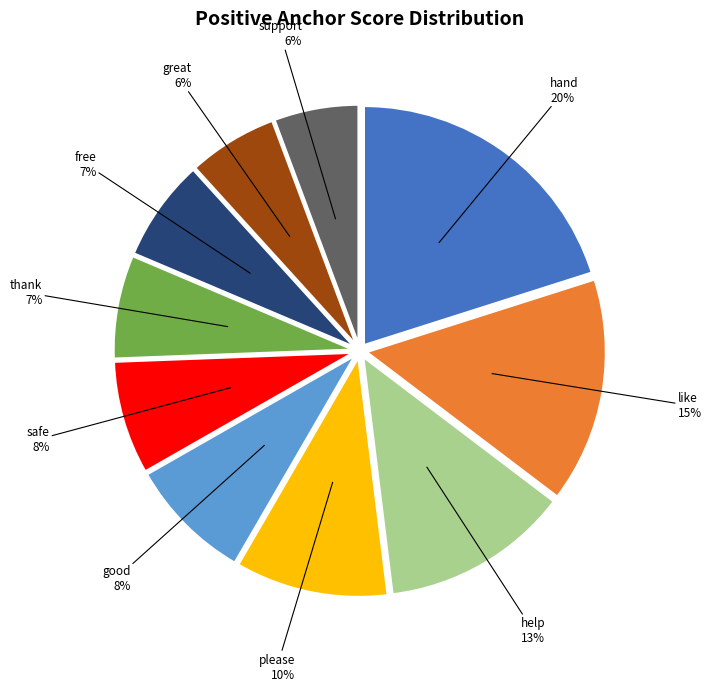

Does any single category account for the majority?

No